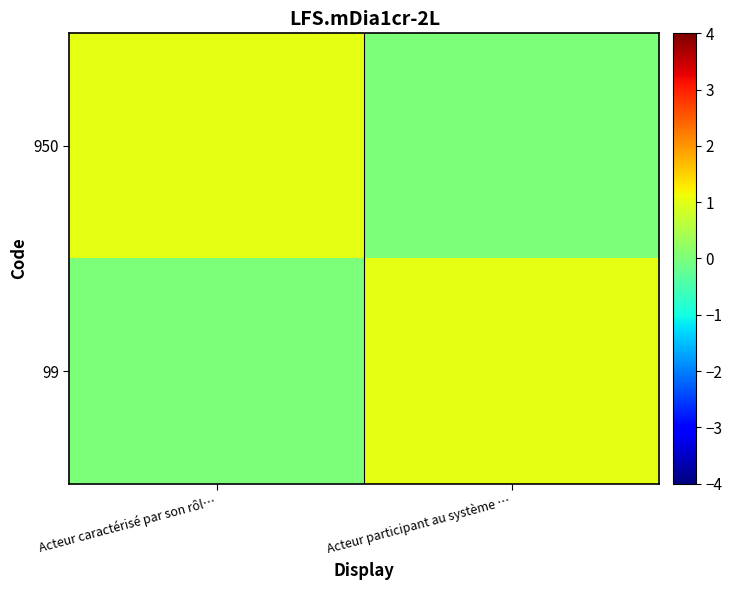

Which series has the largest range (max minus min)?

950